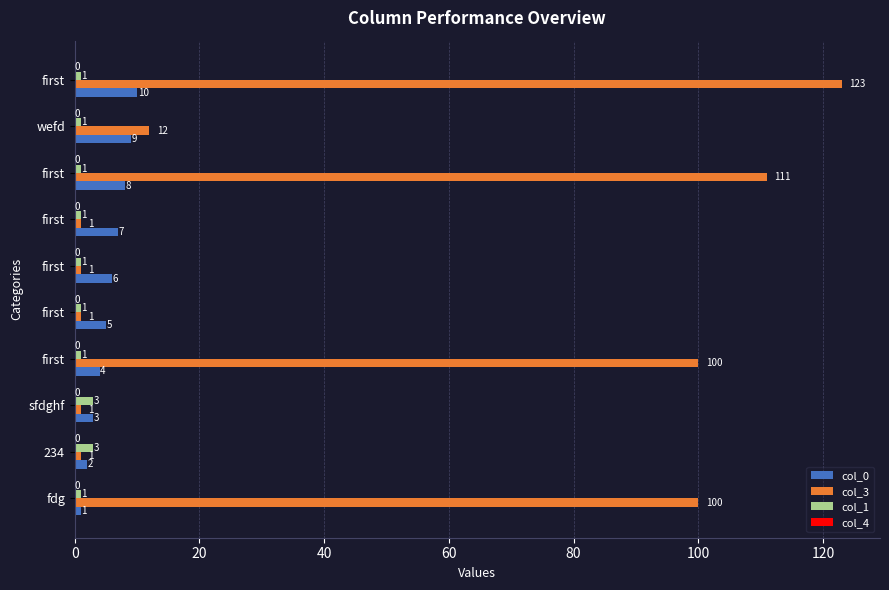

What is the minimum value shown in the chart?

1